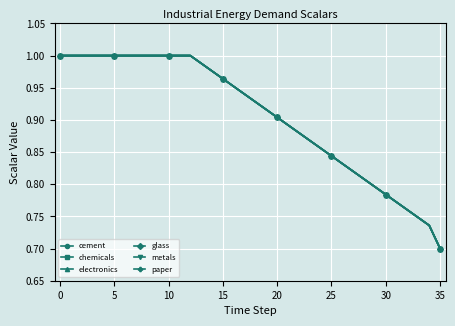

What is the minimum value shown in the chart?

0.7